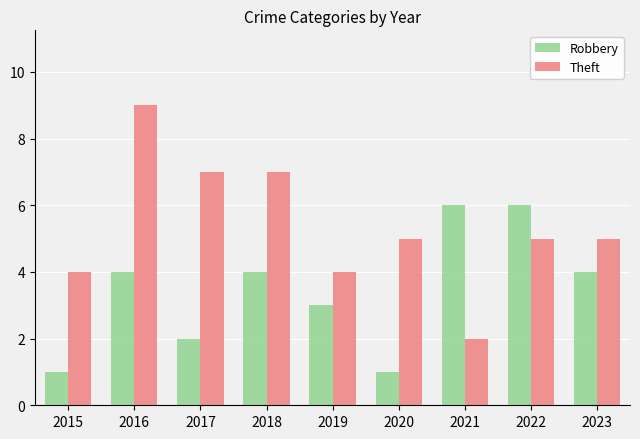

At which label does Theft reach its peak?

2016